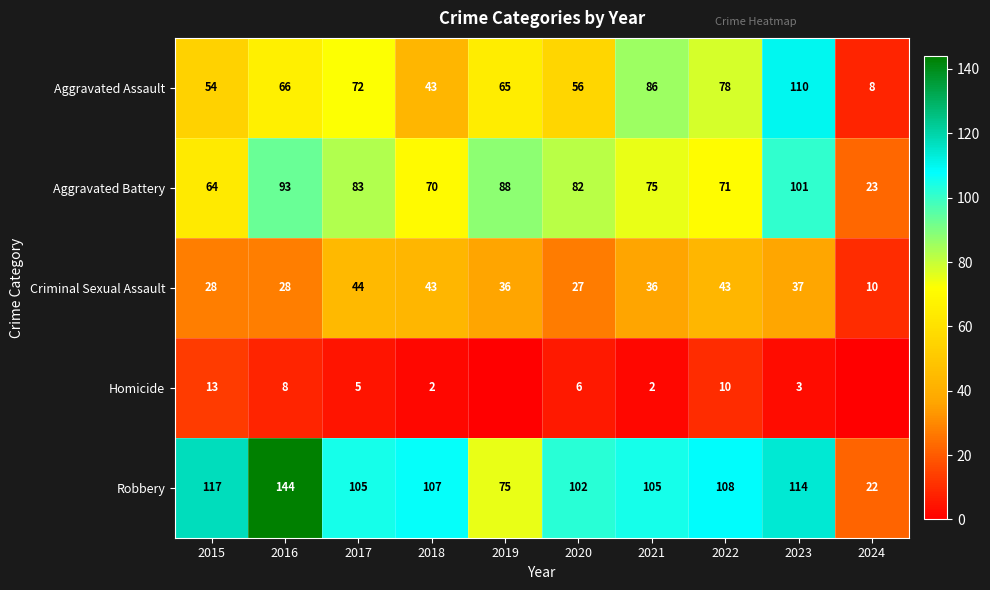

What is the difference between the maximum and second lowest values in the Criminal Sexual Assault series?

17